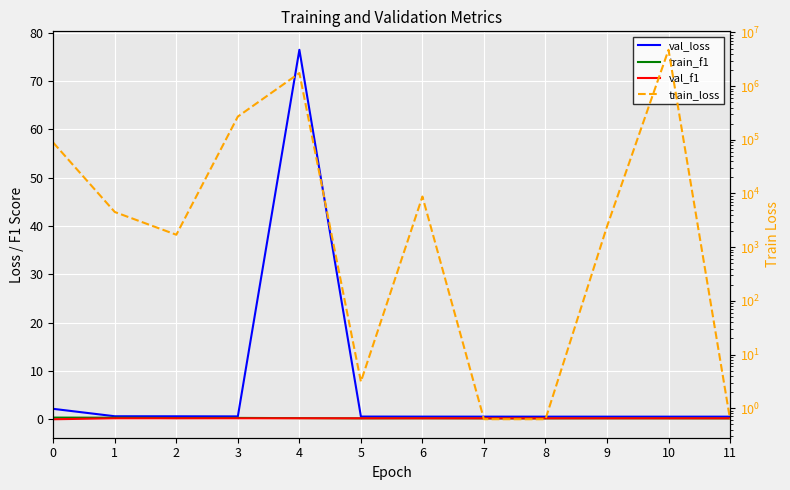

True or false: train_f1 has a value of 0.3 at 3.

True